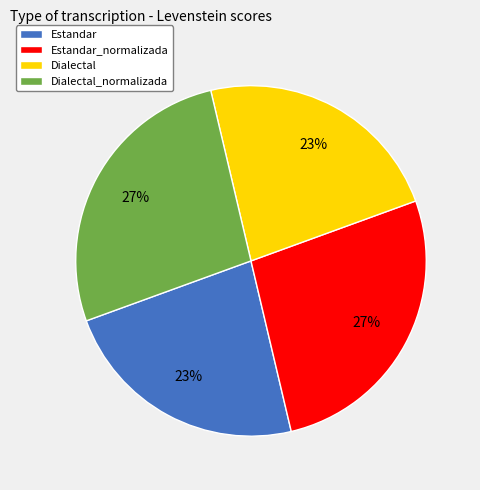

Does Dialectal account for over 50% of the chart?

No